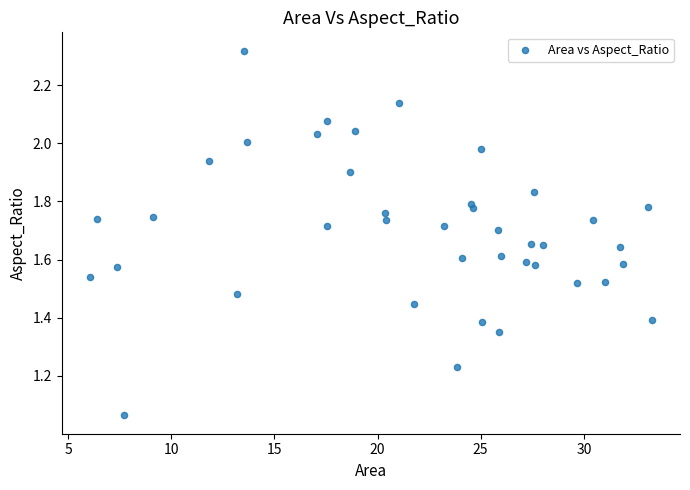

What is the range of X values (max minus min)?

27.2